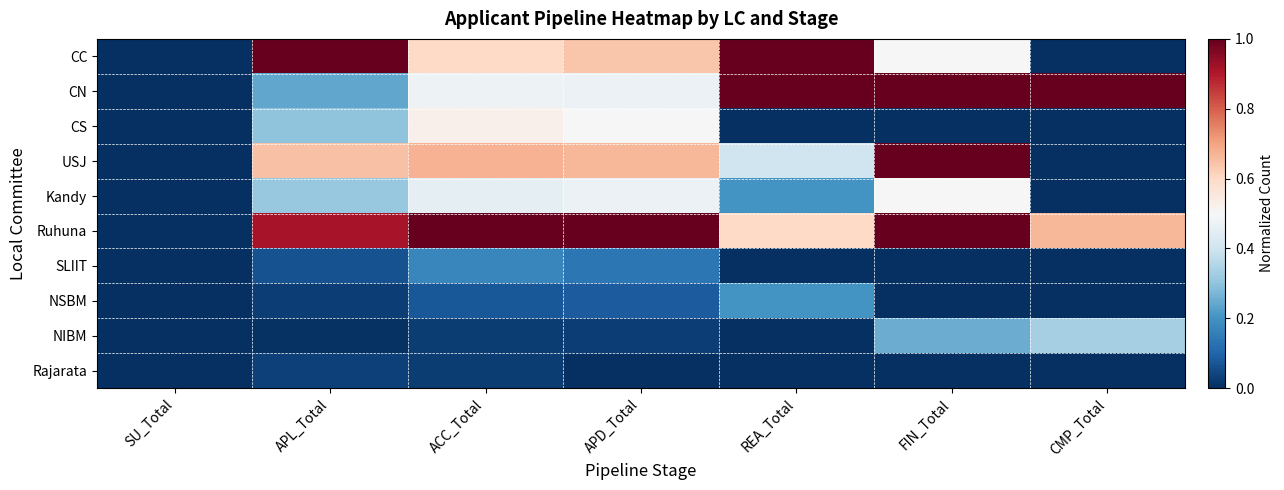

What is the difference between the highest and lowest values at APL_Total?

1.0